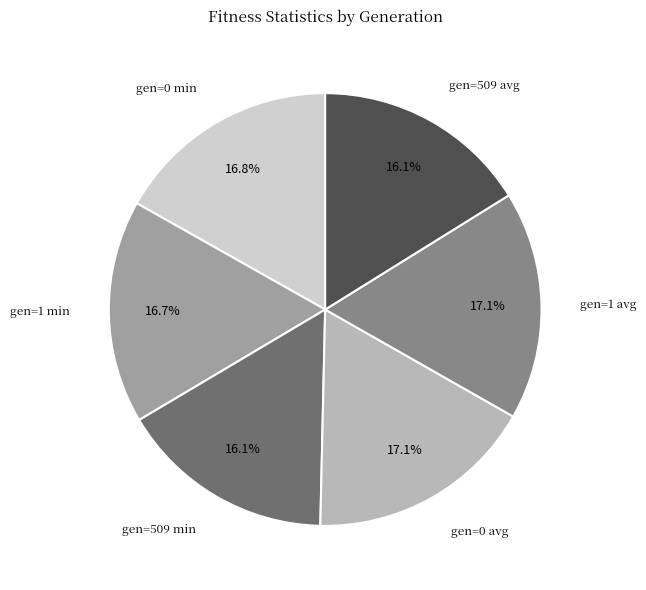

Combined, do gen=0 min and gen=509 avg account for over 50%?

No